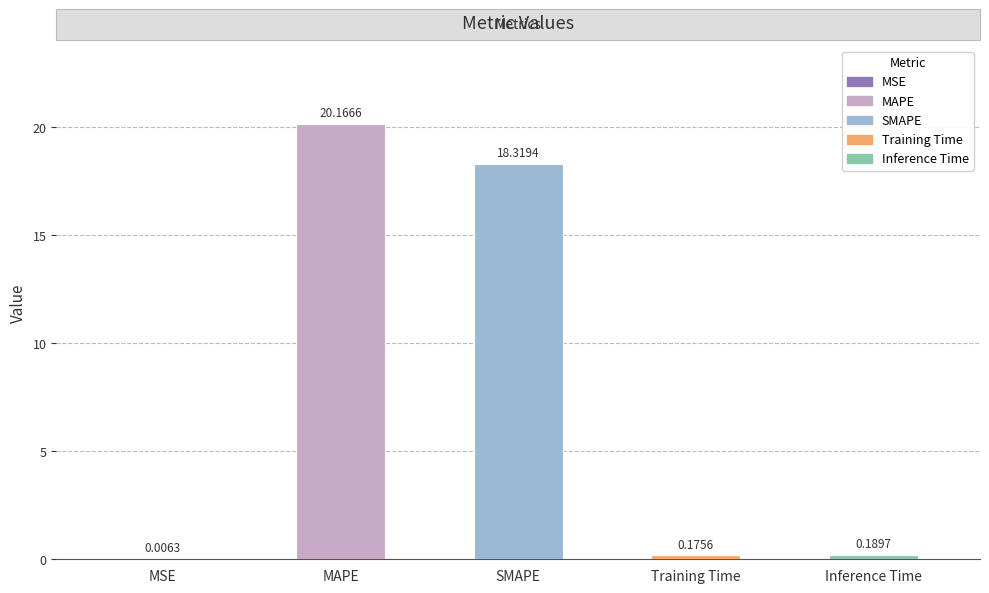

What is the sum of all values?

38.9